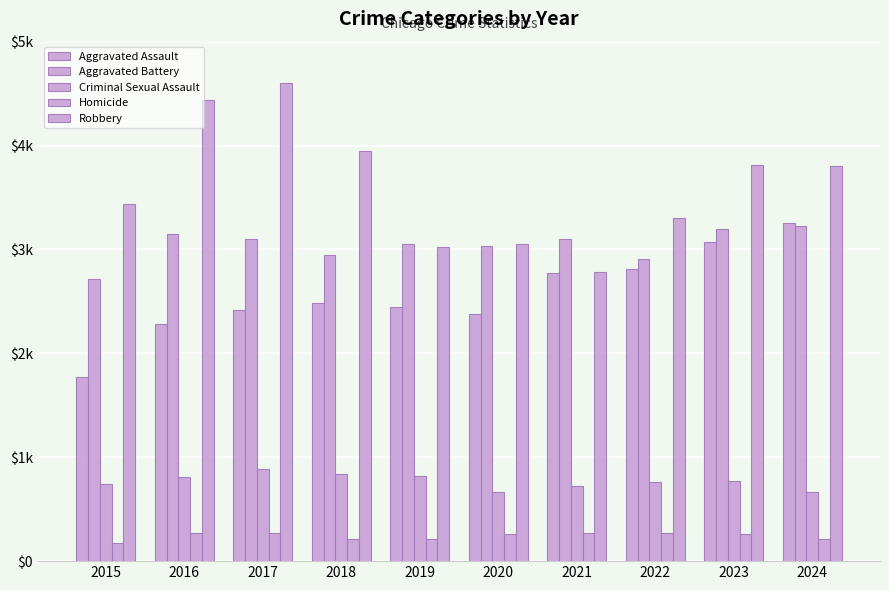

Where is Aggravated Battery nearest to the value 2967?

2018